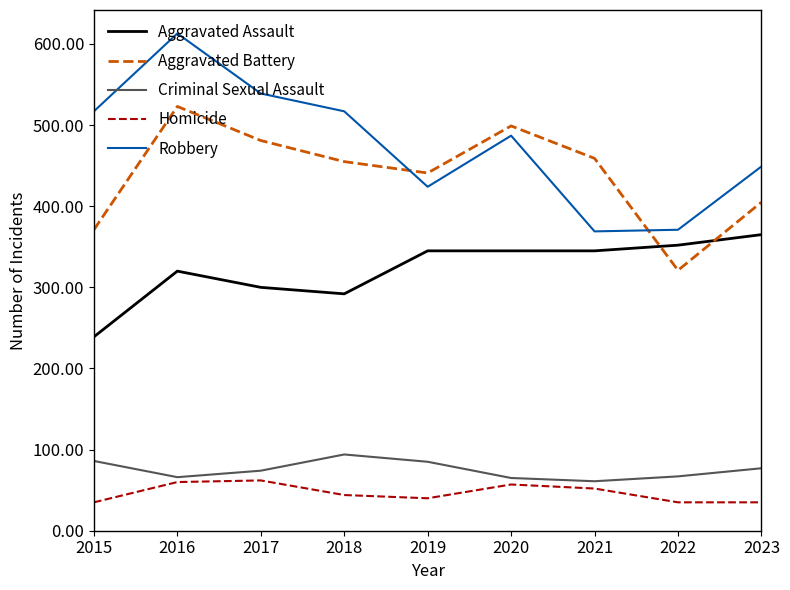

How many lines are shown in the chart?

5